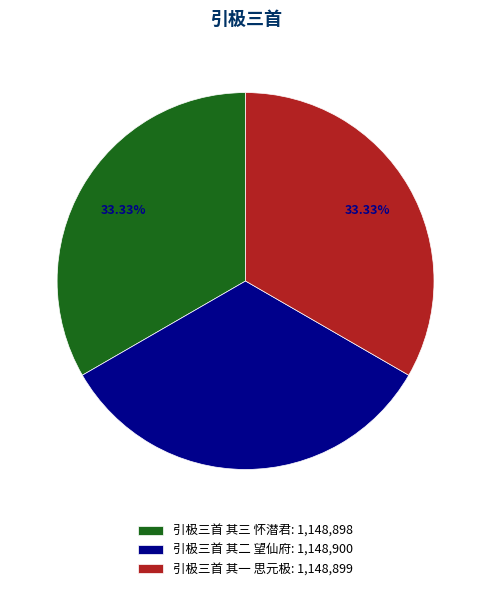

True or false: 引极三首 其二 望仙府 accounts for 33% of the total.

True